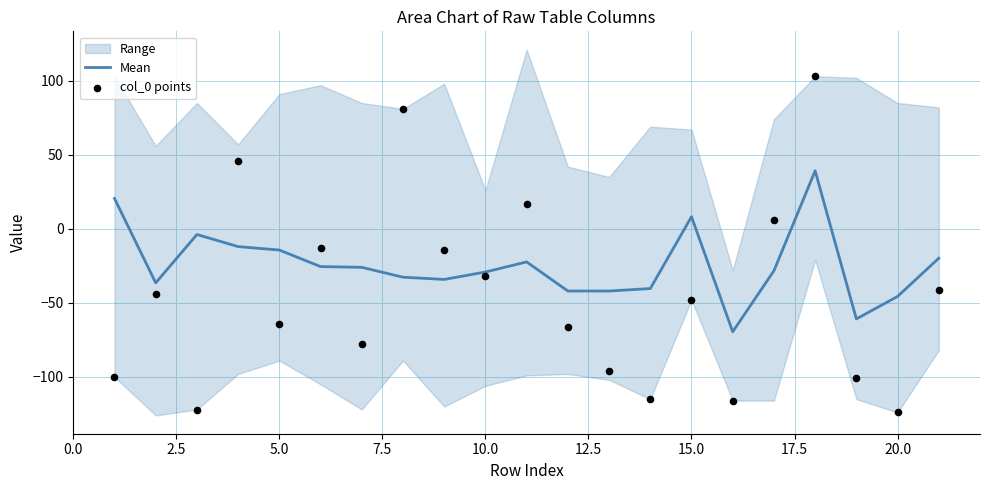

At how many categories does at least one series exceed 24?

3